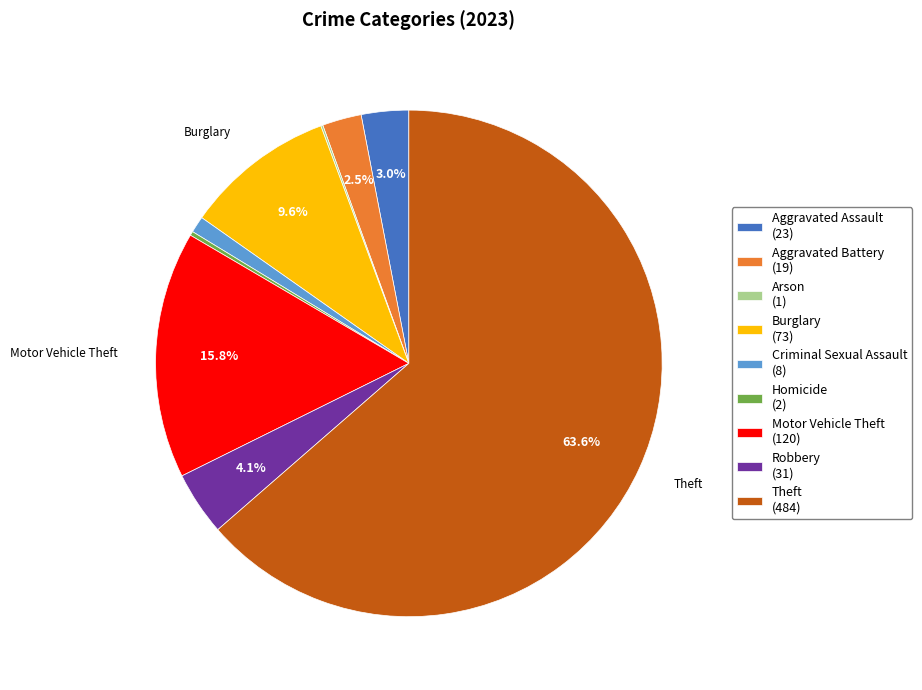

What is the ratio of the value at Aggravated Battery (19) to the value at Aggravated Assault (23)?

0.8